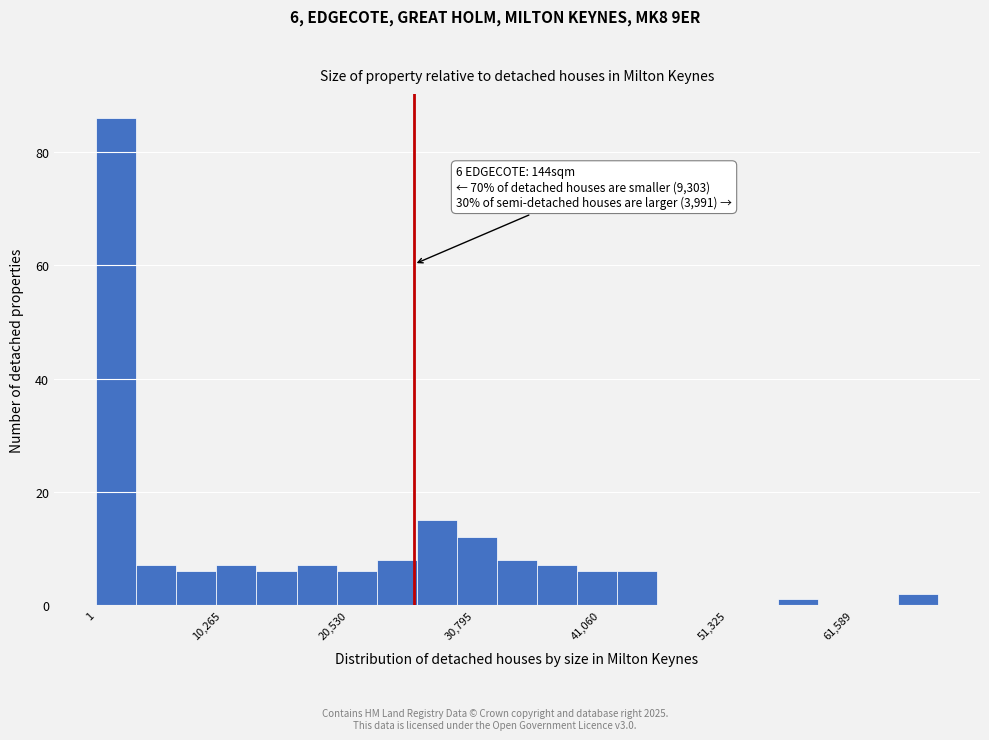

Around what value on the x-axis is the tallest bar? Give the approximate position of its centre, as read against the axis.

2000